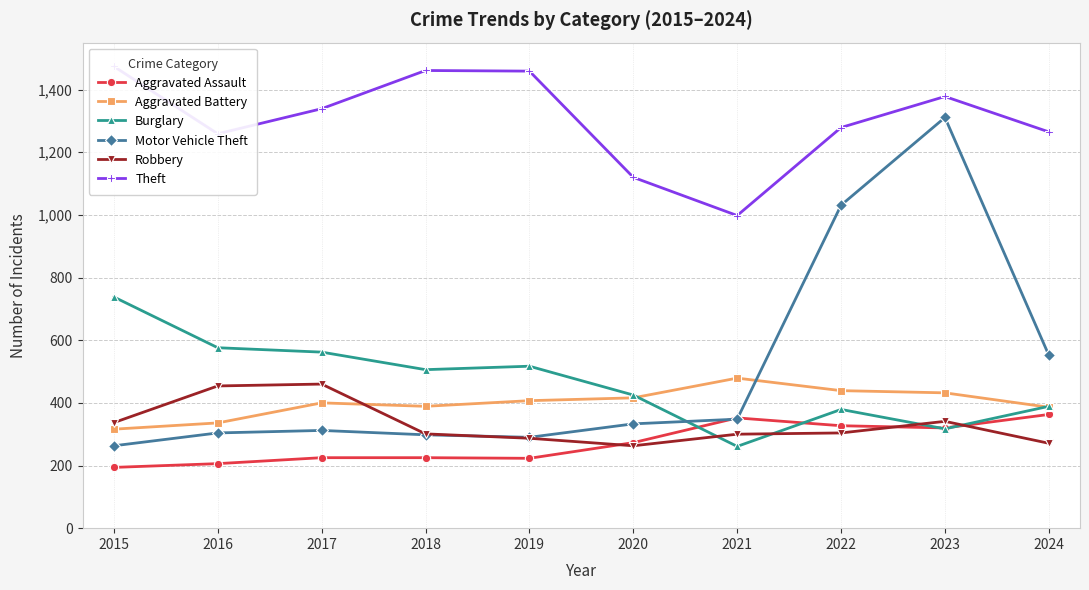

Where does the Burglary series first go above 506?

2015